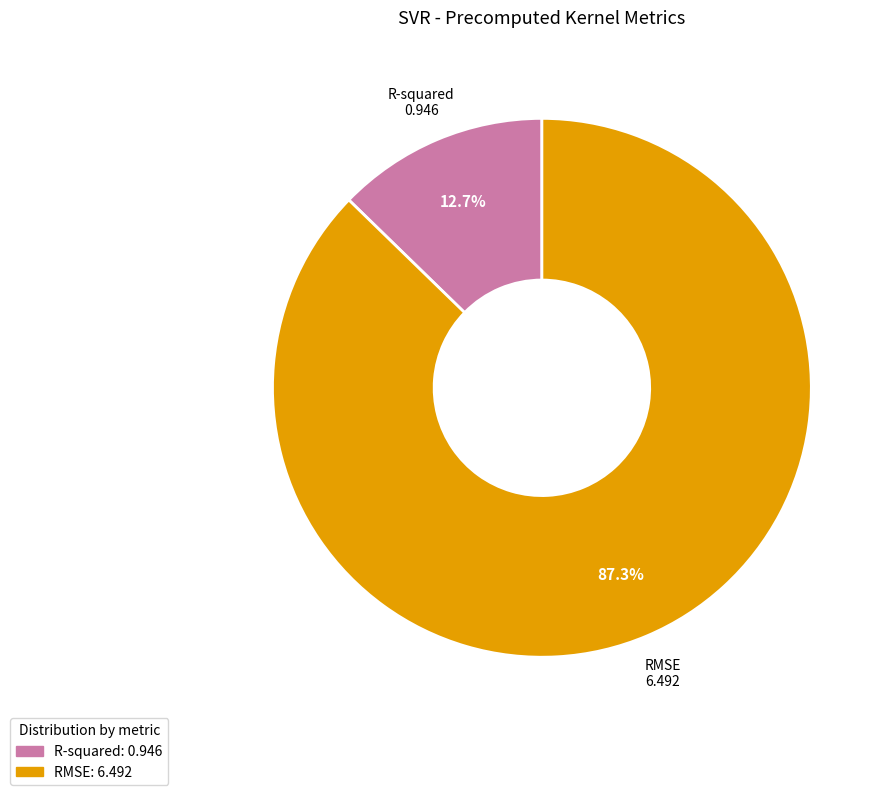

What percentage is the R-squared slice, to the nearest percent?

13%